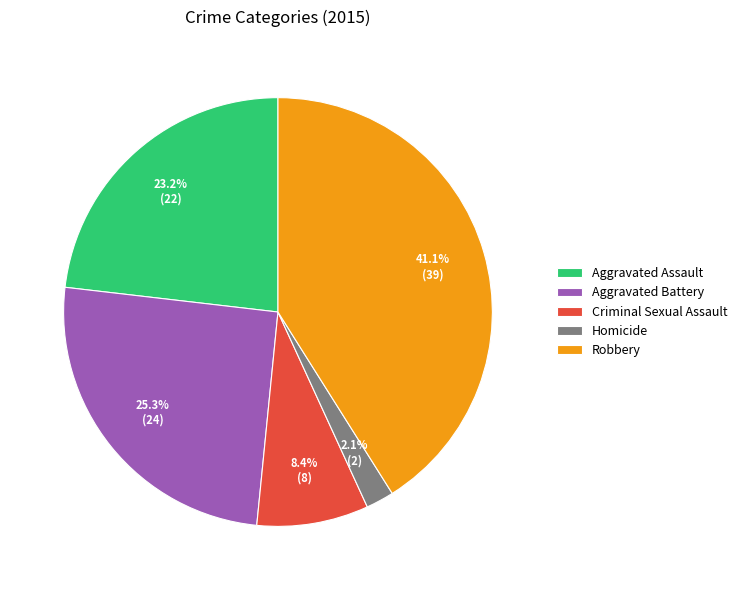

To the nearest percent, what is the difference between the Aggravated Assault and Homicide slice percentages?

21%